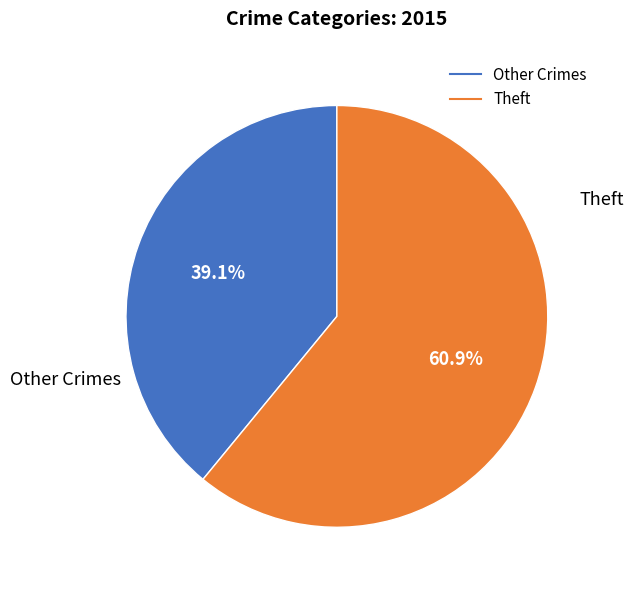

Does any single category account for the majority?

Yes